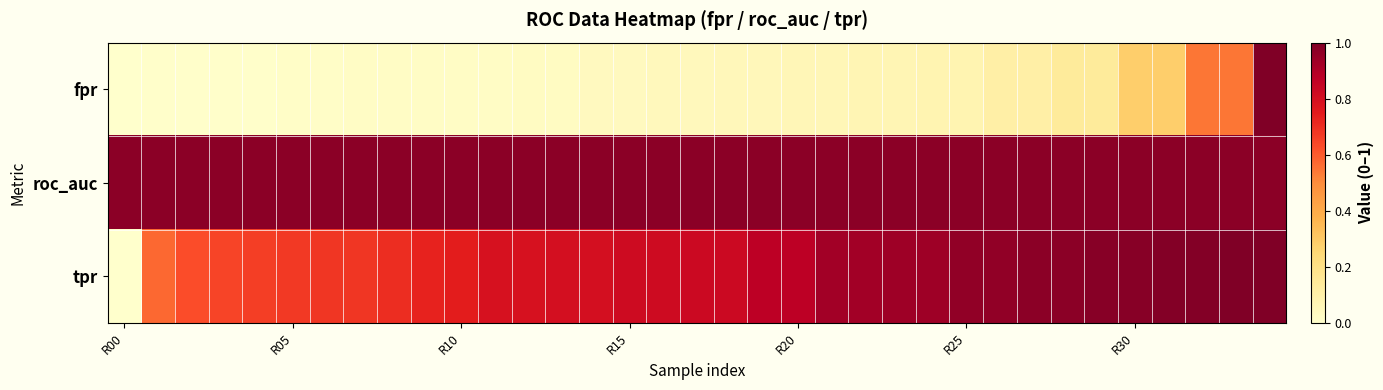

Rank the series by their average value, from highest to lowest.

roc_auc, tpr, fpr